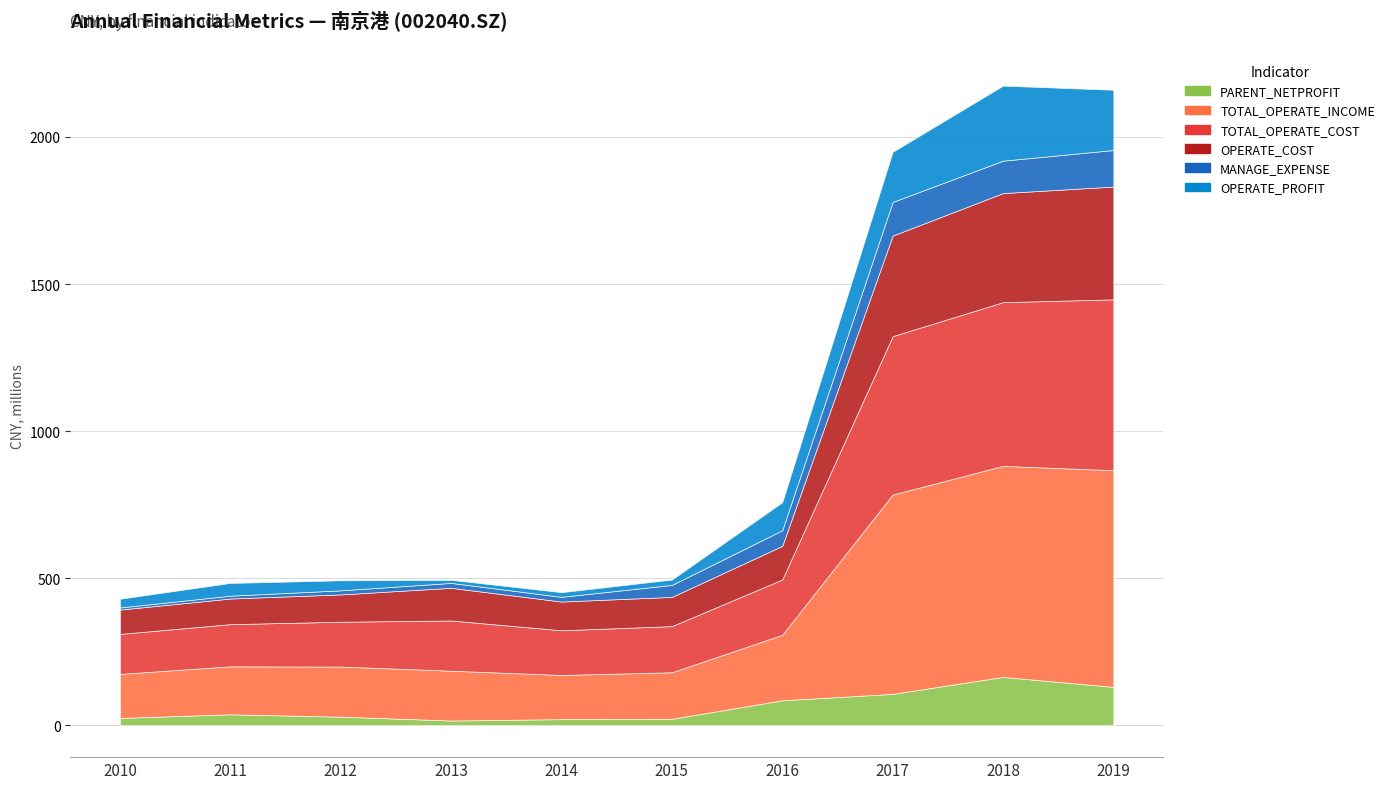

What is the total value across all series at 2010-12-31?

429793843.0